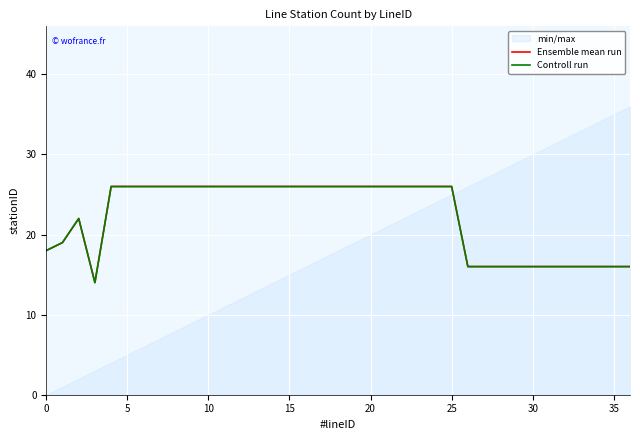

Rank the series at 5 from highest to lowest value.

Ensemble mean run, Controll run